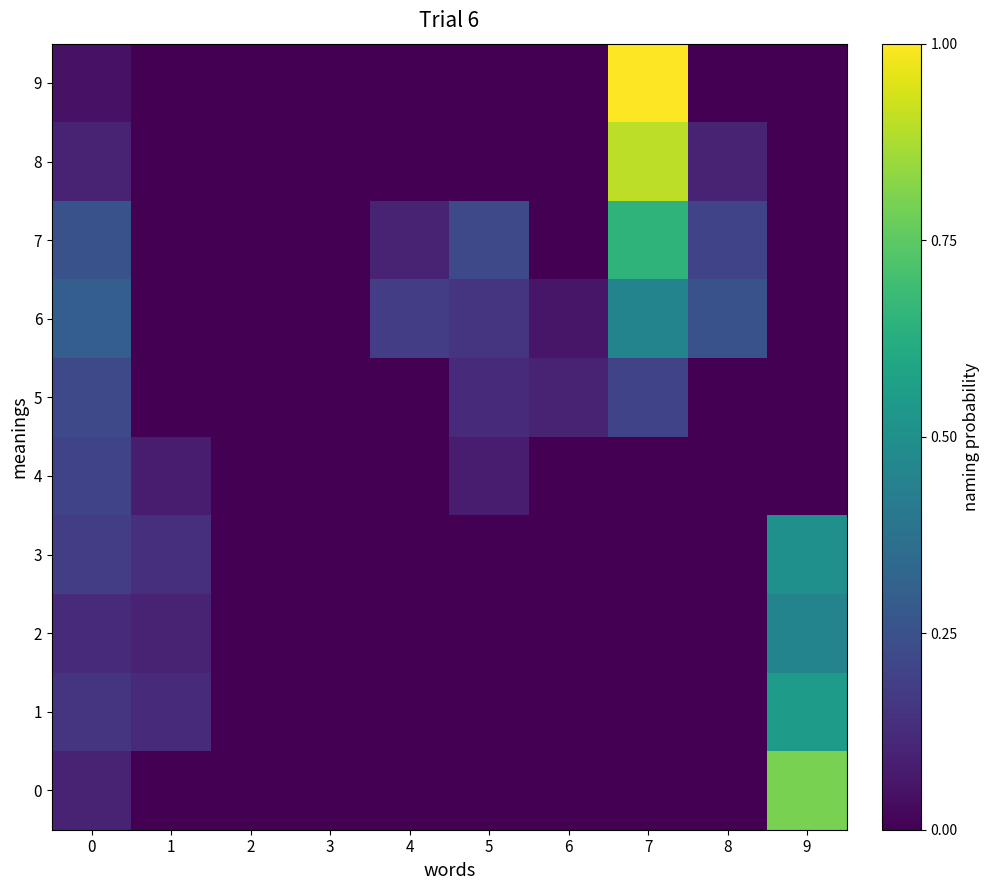

Reading left to right, extract all data points from this chart.

0: 0=0.1	1=0.0	2=0.0	3=0.0	4=0.0	5=0.0	6=0.0	7=0.0	8=0.0	9=0.8
1: 0=0.1	1=0.1	2=0.0	3=0.0	4=0.0	5=0.0	6=0.0	7=0.0	8=0.0	9=0.6
2: 0=0.1	1=0.1	2=0.0	3=0.0	4=0.0	5=0.0	6=0.0	7=0.0	8=0.0	9=0.5
3: 0=0.2	1=0.1	2=0.0	3=0.0	4=0.0	5=0.0	6=0.0	7=0.0	8=0.0	9=0.5
4: 0=0.2	1=0.1	2=0.0	3=0.0	4=0.0	5=0.1	6=0.0	7=0.0	8=0.0	9=0.0
5: 0=0.2	1=0.0	2=0.0	3=0.0	4=0.0	5=0.1	6=0.1	7=0.2	8=0.0	9=0.0
6: 0=0.3	1=0.0	2=0.0	3=0.0	4=0.2	5=0.1	6=0.1	7=0.5	8=0.2	9=0.0
7: 0=0.2	1=0.0	2=0.0	3=0.0	4=0.1	5=0.2	6=0.0	7=0.7	8=0.2	9=0.0
8: 0=0.1	1=0.0	2=0.0	3=0.0	4=0.0	5=0.0	6=0.0	7=0.9	8=0.1	9=0.0
9: 0=0.1	1=0.0	2=0.0	3=0.0	4=0.0	5=0.0	6=0.0	7=1.0	8=0.0	9=0.0